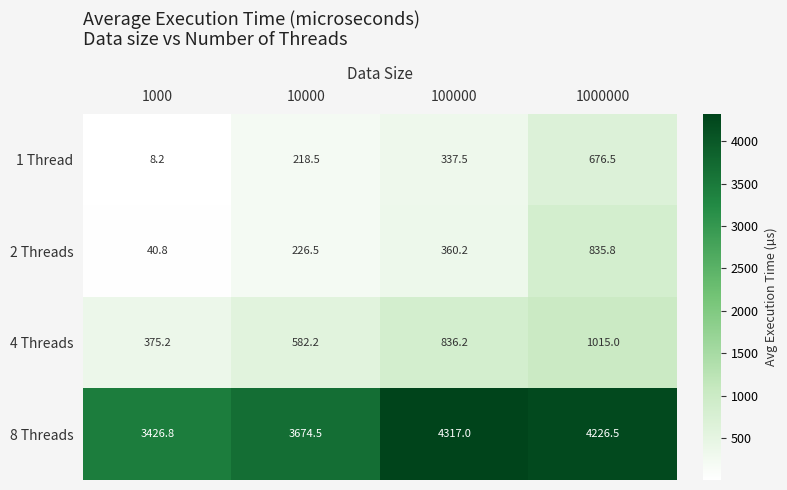

Which series has the widest spread of values?

8 Threads